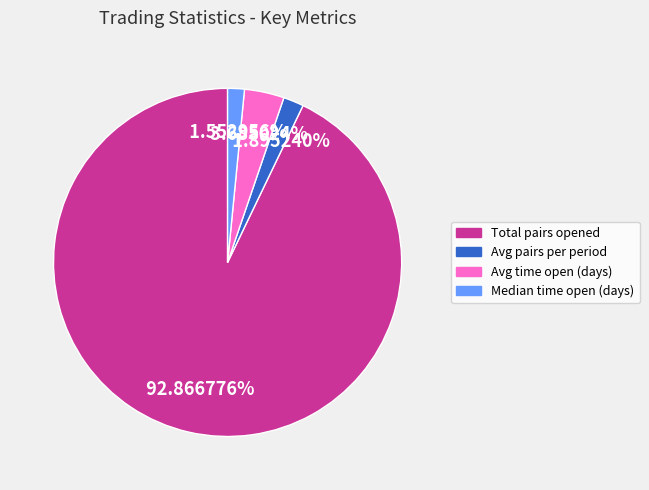

Which slice represents more than half of the pie?

Total pairs opened